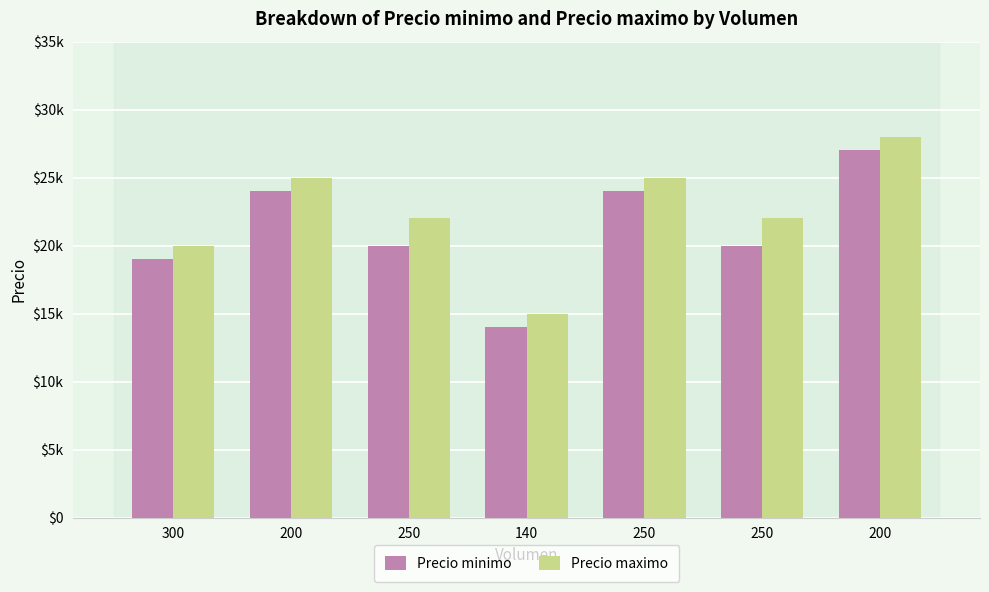

Does the chart contain stacked bars?

No